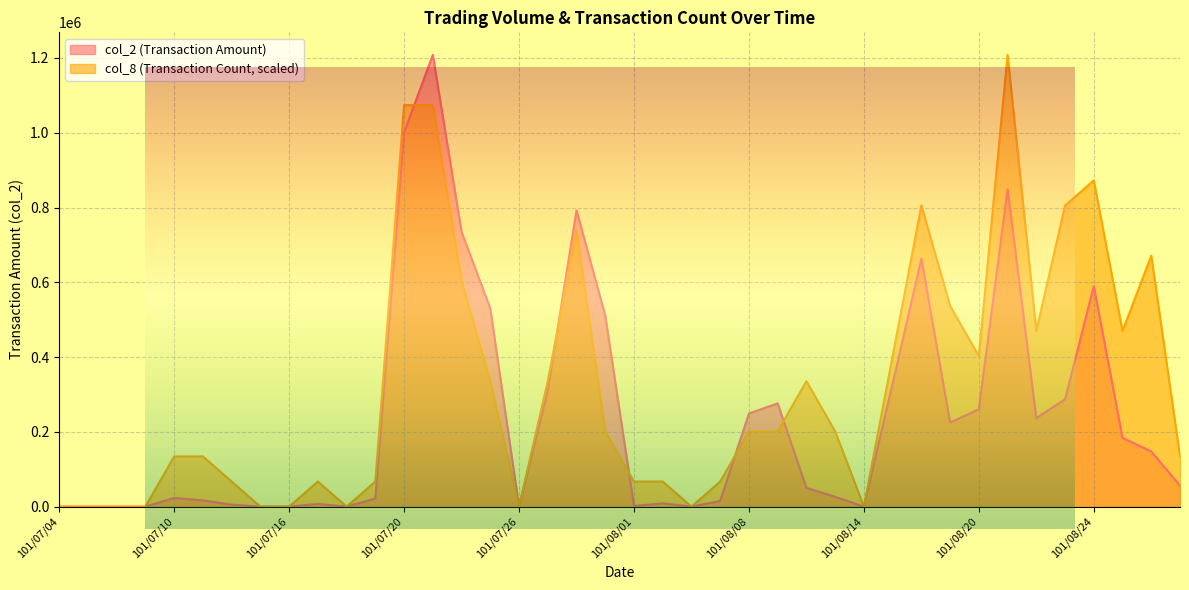

What is the difference between the second highest and second lowest values in the col_2 series?

1000750.0